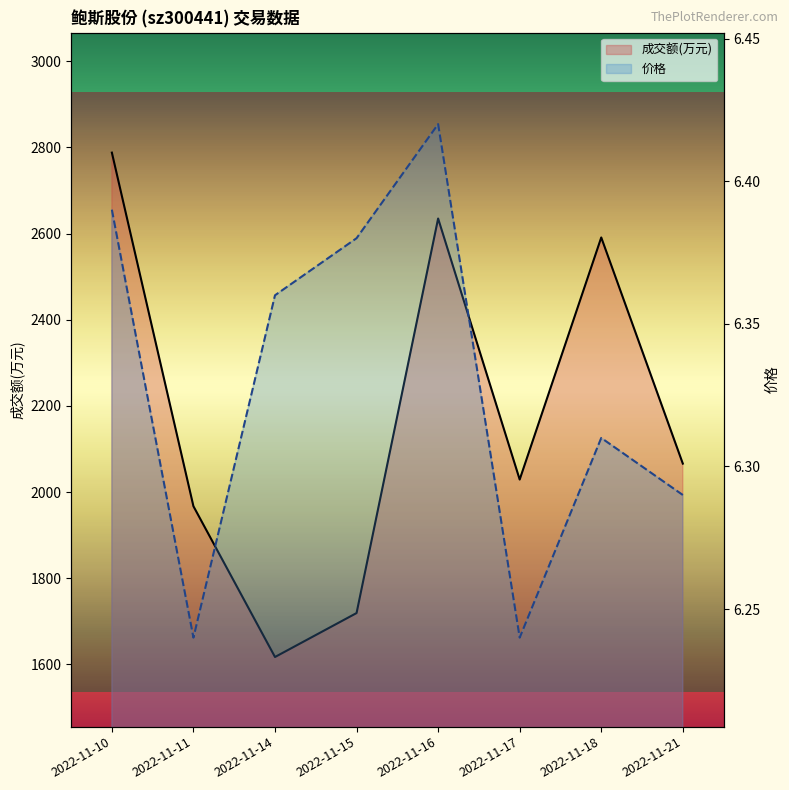

At which category is the sum across all series the highest?

2022-11-10